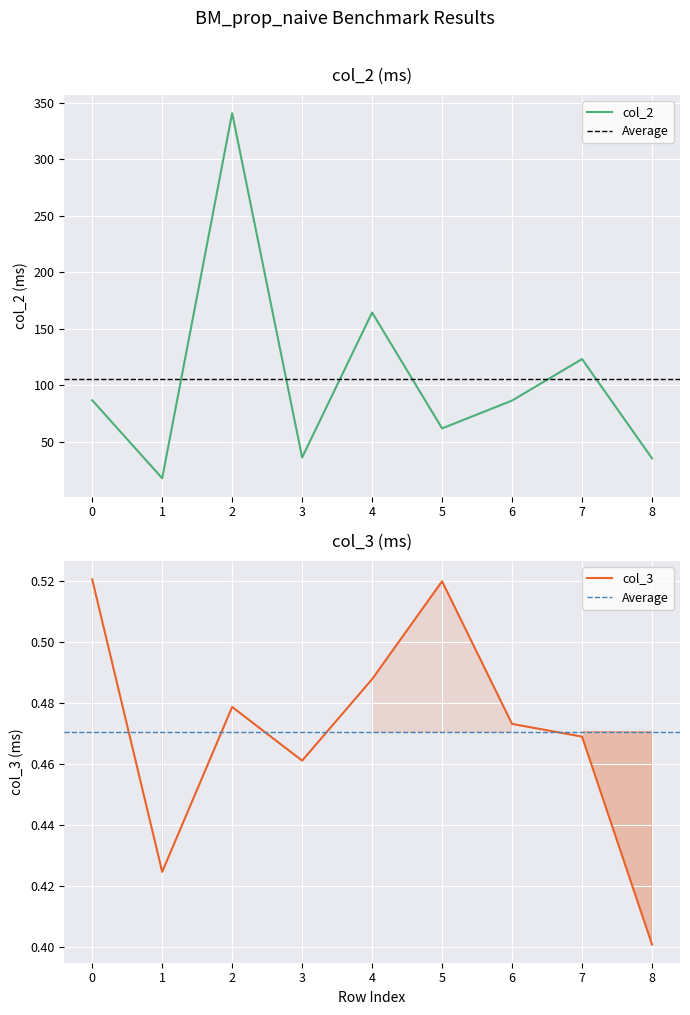

Count the number of data series in this chart.

2